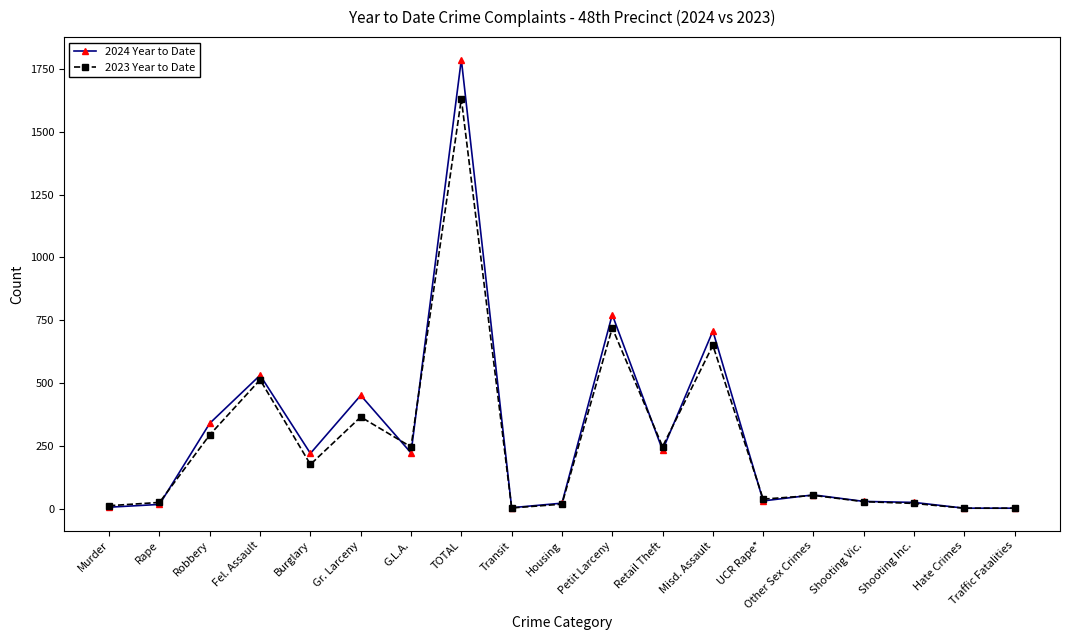

True or false: 2023 Year to Date has more than 0 interior local peaks.

True